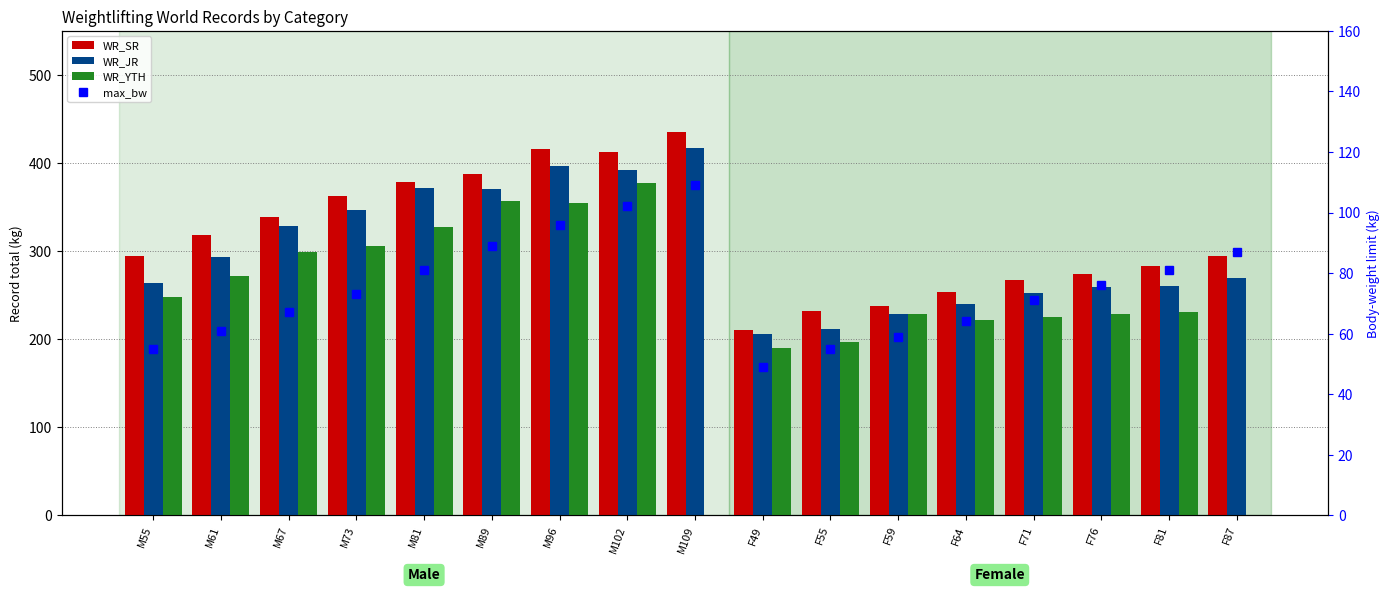

How many values in the max_bw series are below 73?

8